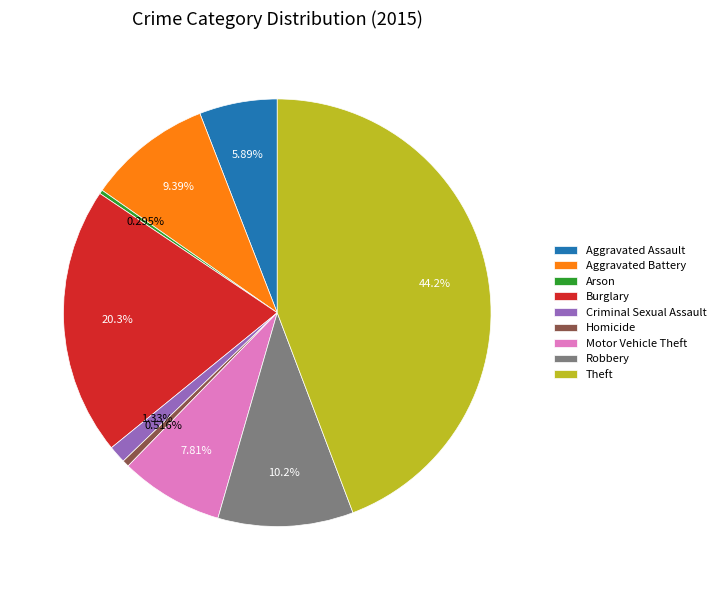

To the nearest percent, what is the average slice percentage?

11%